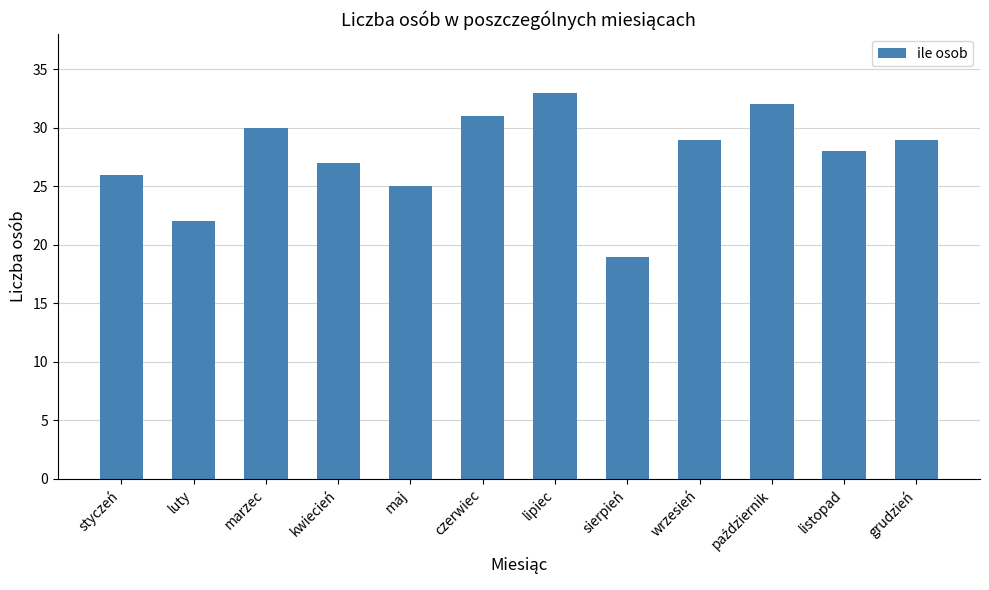

What is the label of the 5th bar from the right?

sierpień